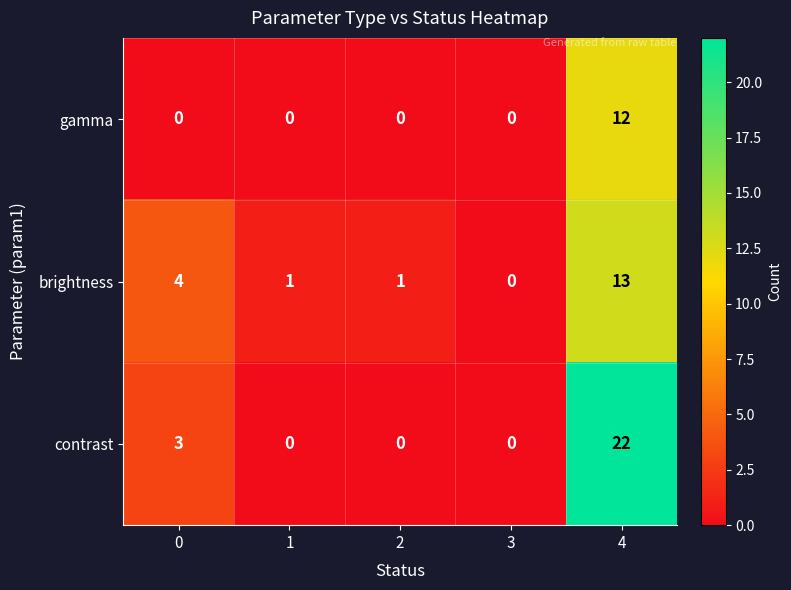

What is the difference between the highest and lowest values at 2?

1